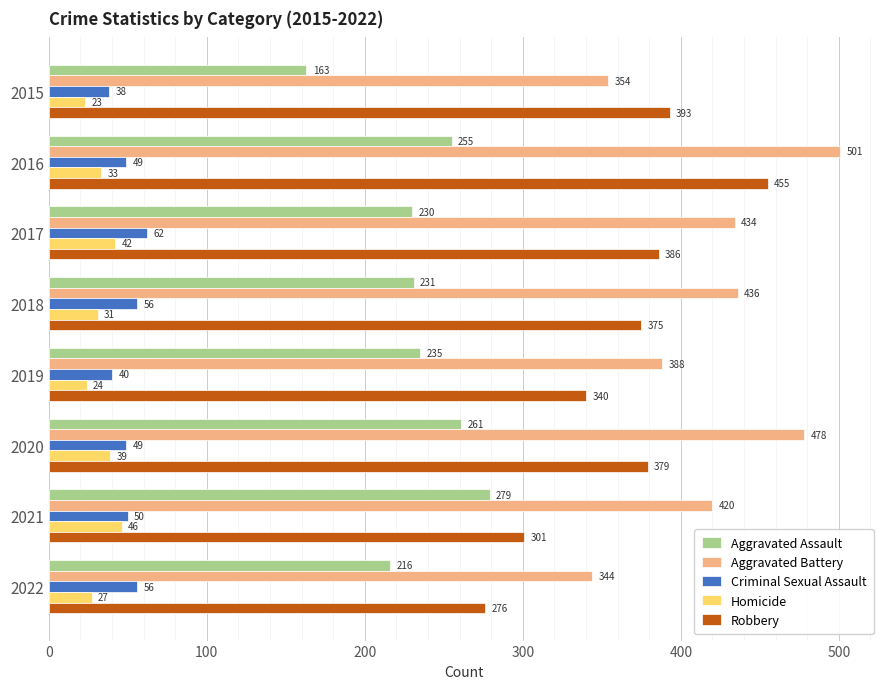

What is the average value of the Criminal Sexual Assault series?

50